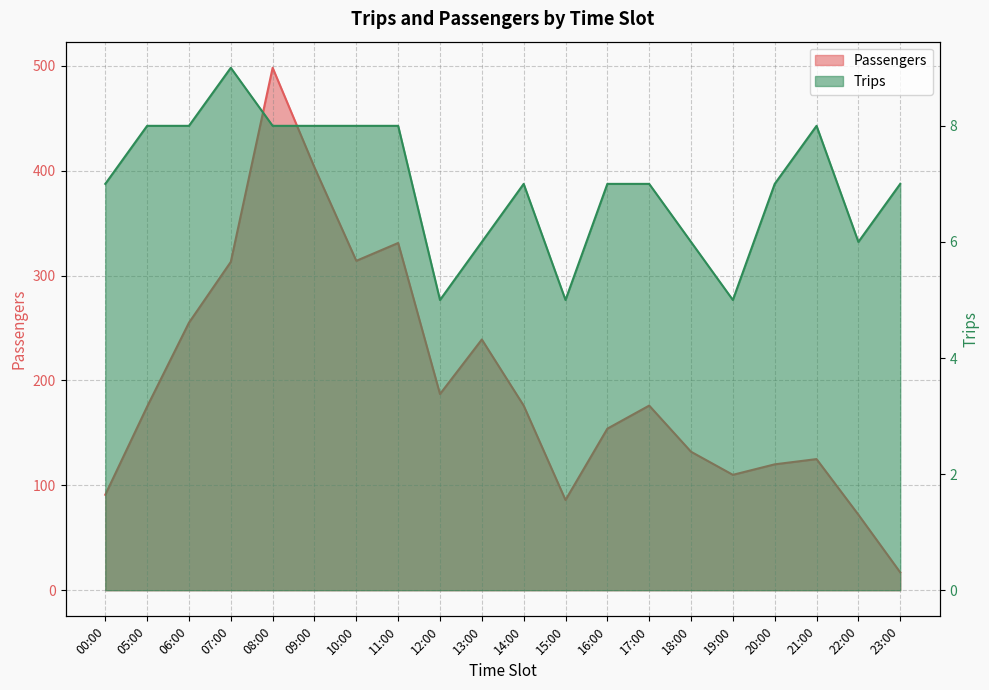

True or false: Passengers and Trips cross at least once.

False